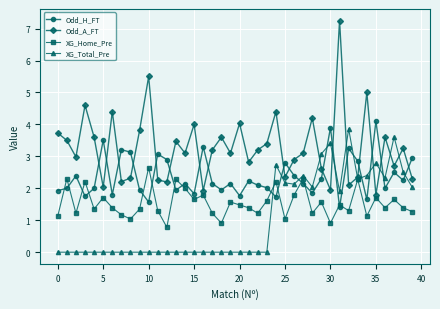

List the series in order of their overall mean, lowest first.

XG_Total_Pre, XG_Home_Pre, Odd_H_FT, Odd_A_FT